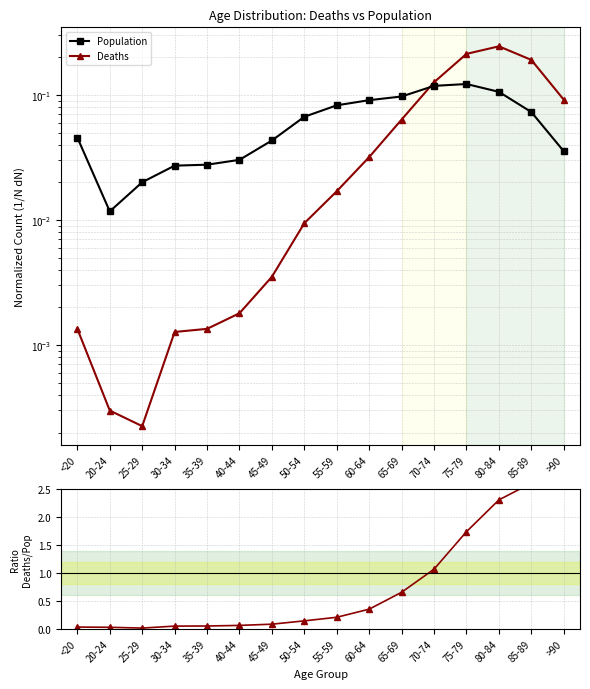

Which label corresponds to the largest value in the chart?

85-89